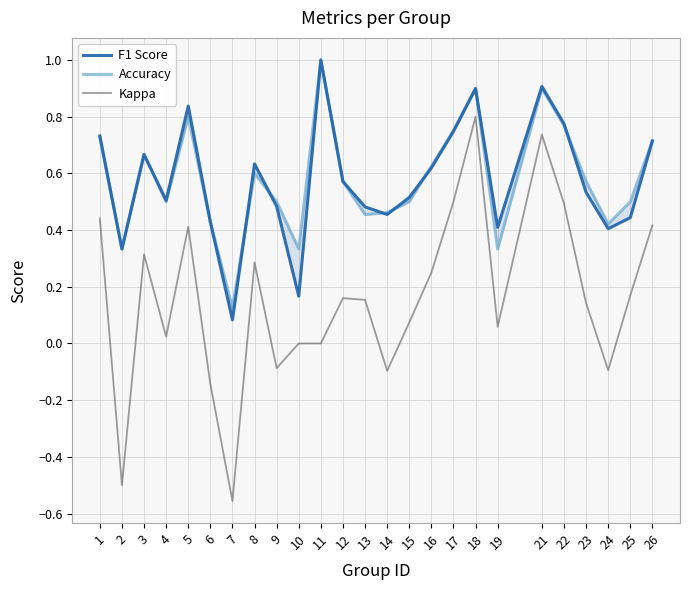

True or false: Accuracy and Kappa intersect in this chart.

False